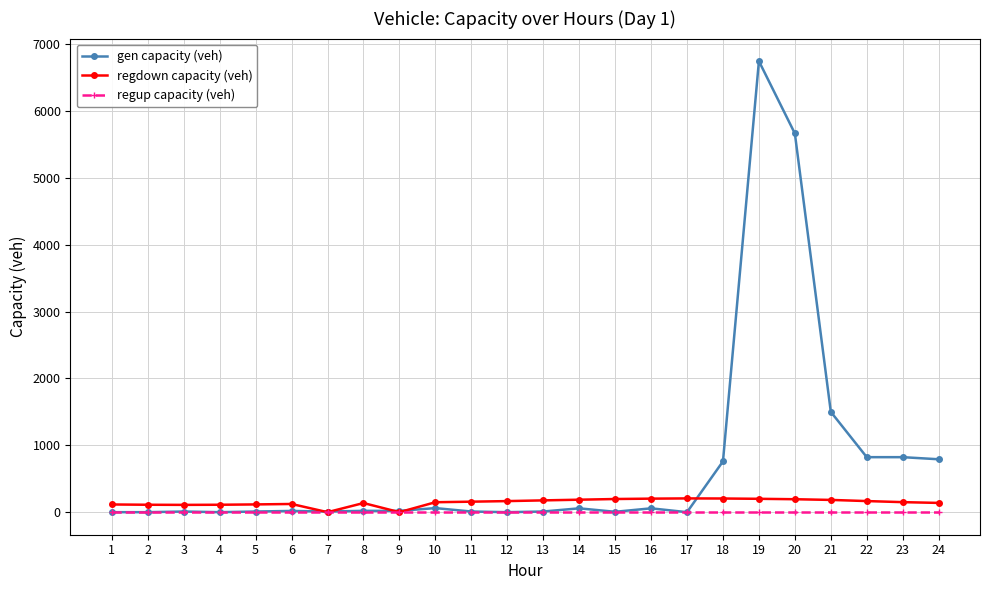

What is the total value across all series at 13?

186.1